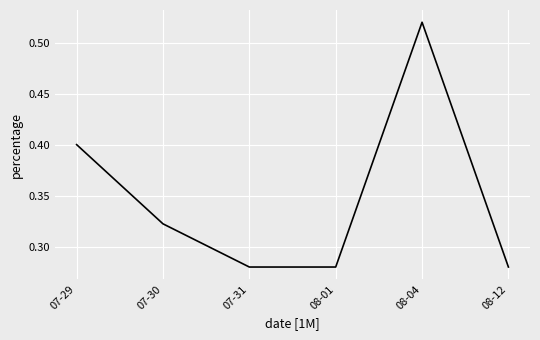

Is it true that the value at 07-29 is 0.7?

False